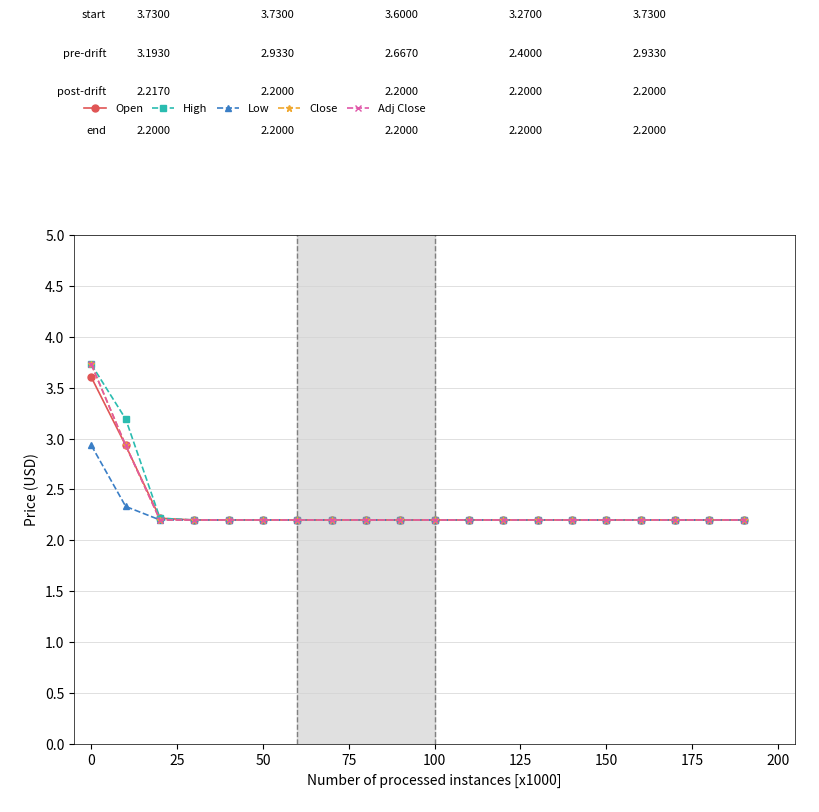

Which series has the widest spread of values?

High